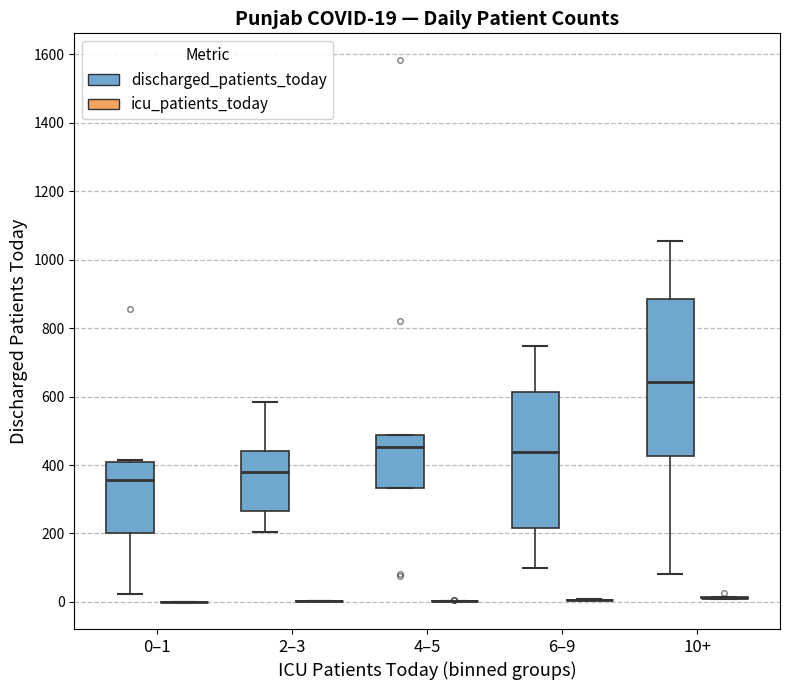

Comparing the boxes themselves (not the whiskers), which one is the tallest?

10+ (discharged_patients_today)